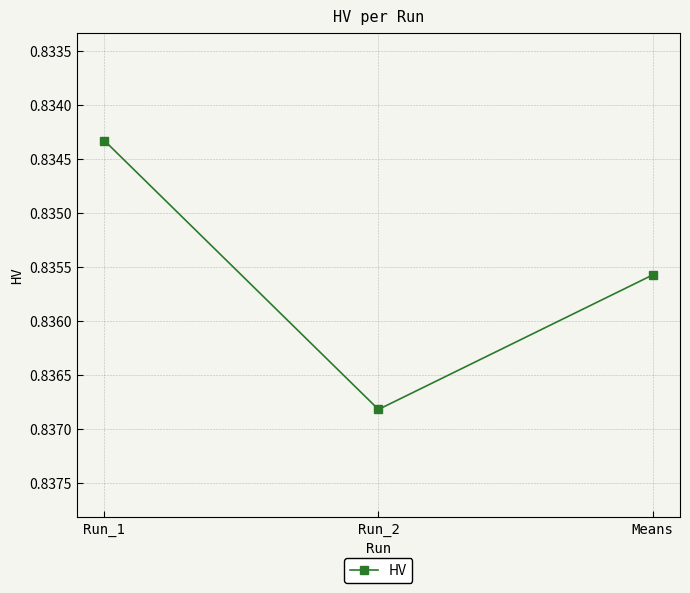

What is the label of the 2nd point from the left?

Run_2